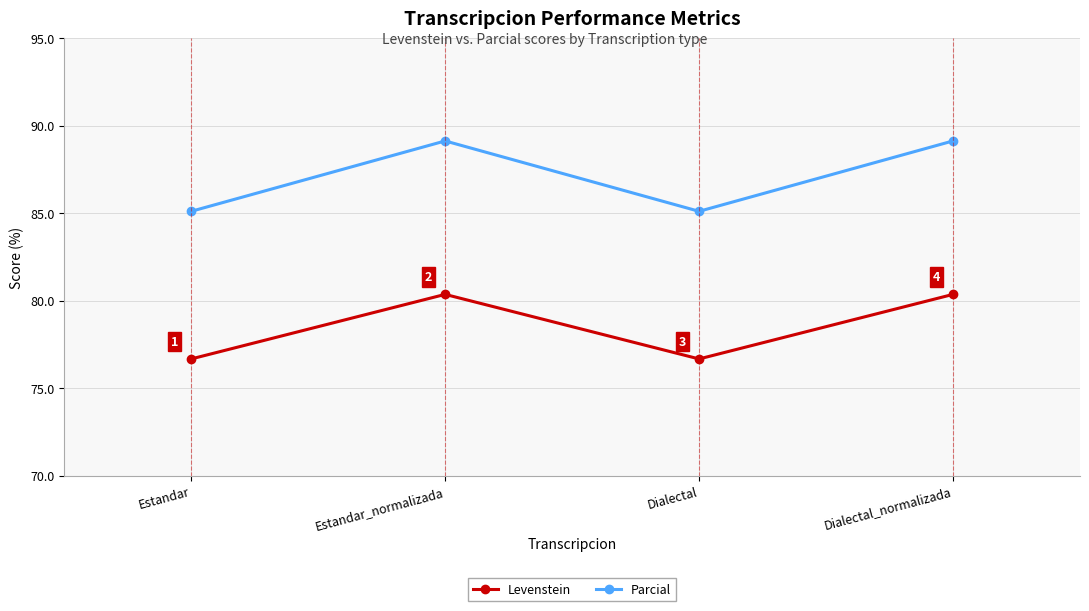

What is the highest value of the Levenstein series?

80.4